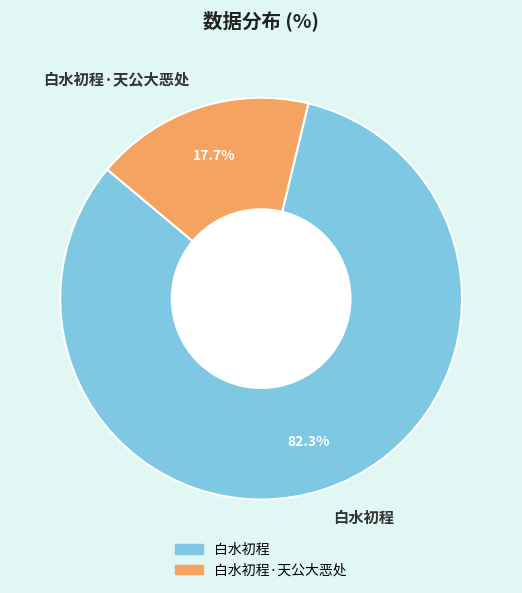

To the nearest percent, what is the difference between the 白水初程 and 白水初程·天公大恶处 slice percentages?

65%